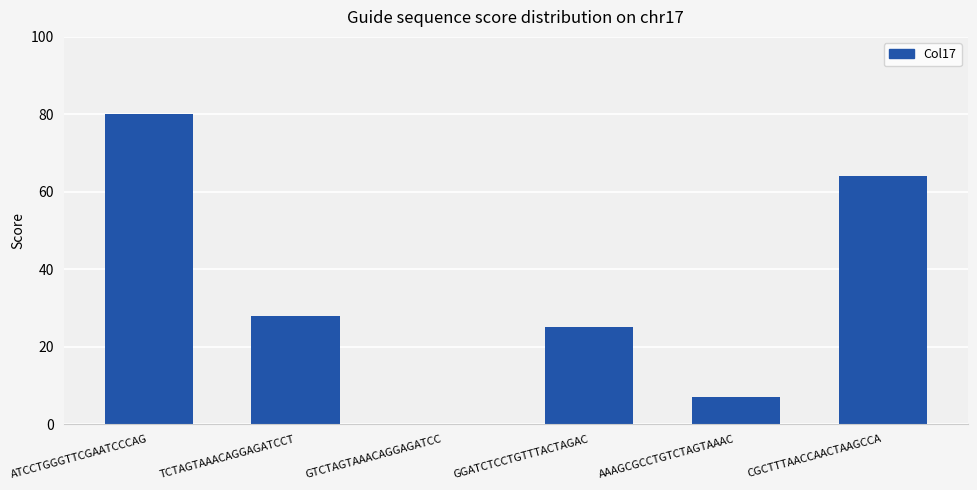

Where is the data nearest to the value 40?

TCTAGTAAACAGGAGATCCT